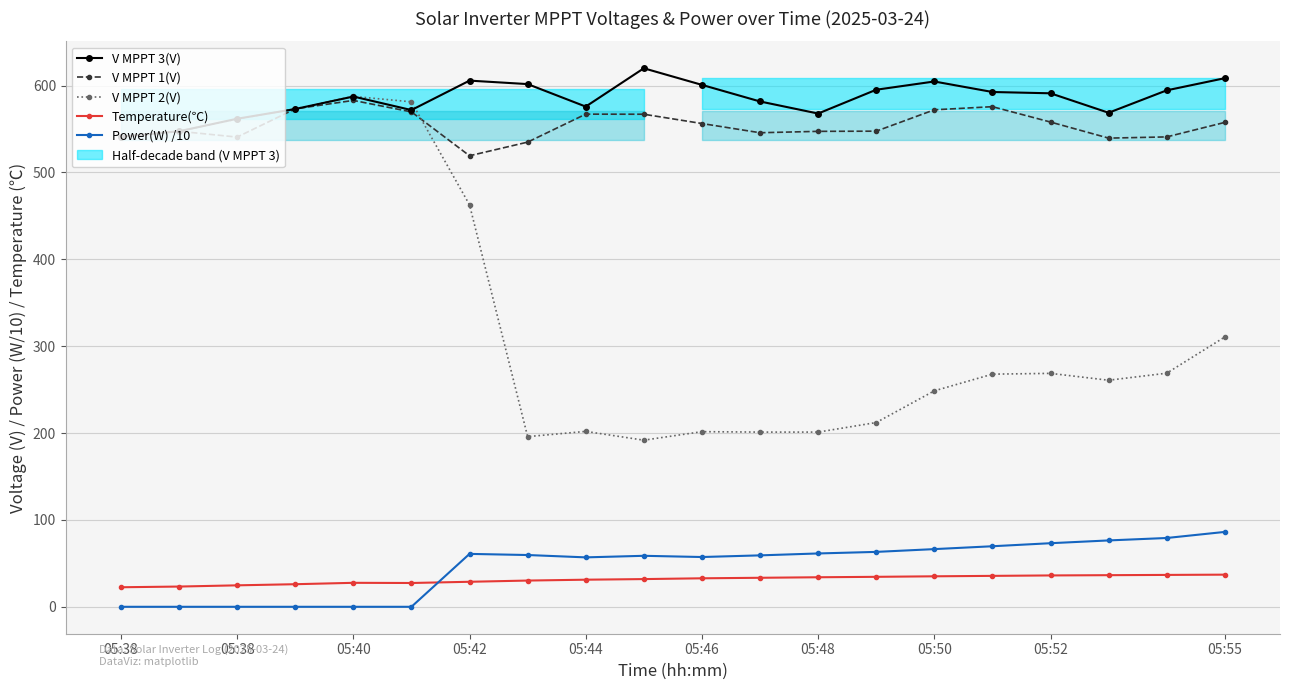

How many values in the Temperature(℃) series exceed 32?

10